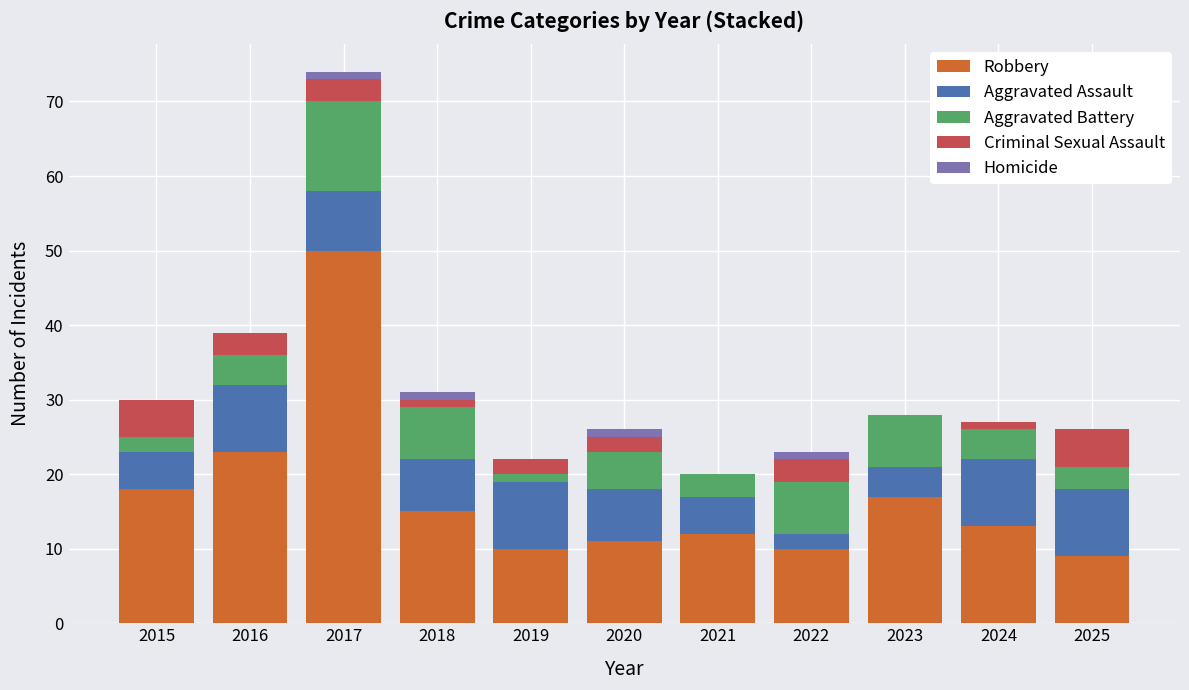

At which category is the sum across all series the highest?

2017